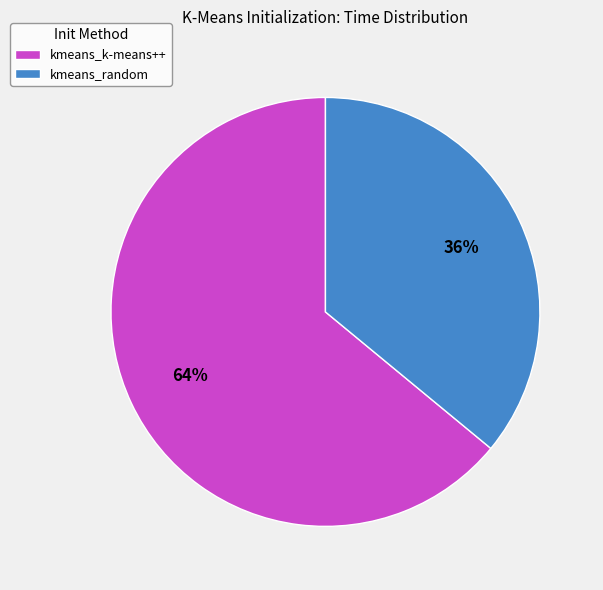

Count the number of slices in the pie.

2